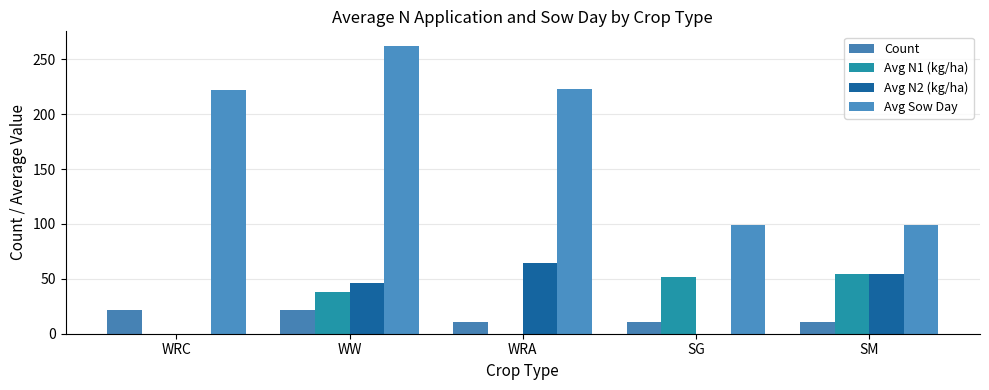

What is the sum of the Avg Sow Day values at WRC and SM?

321.5